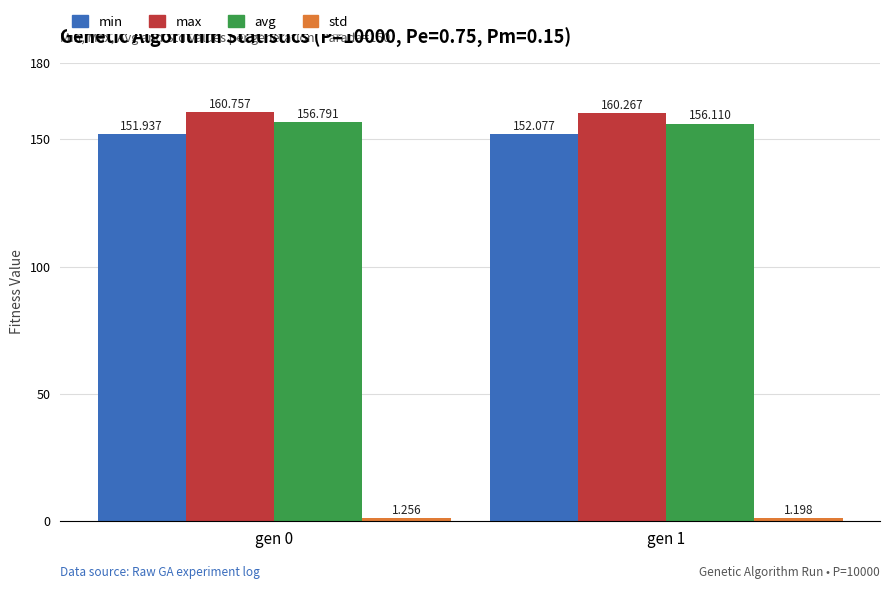

Which series has the largest total across all categories?

max